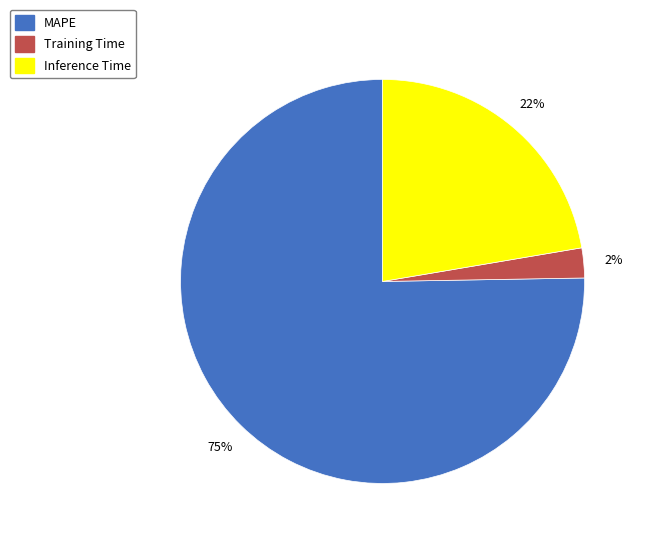

Which category has the smallest portion of the pie?

Training Time